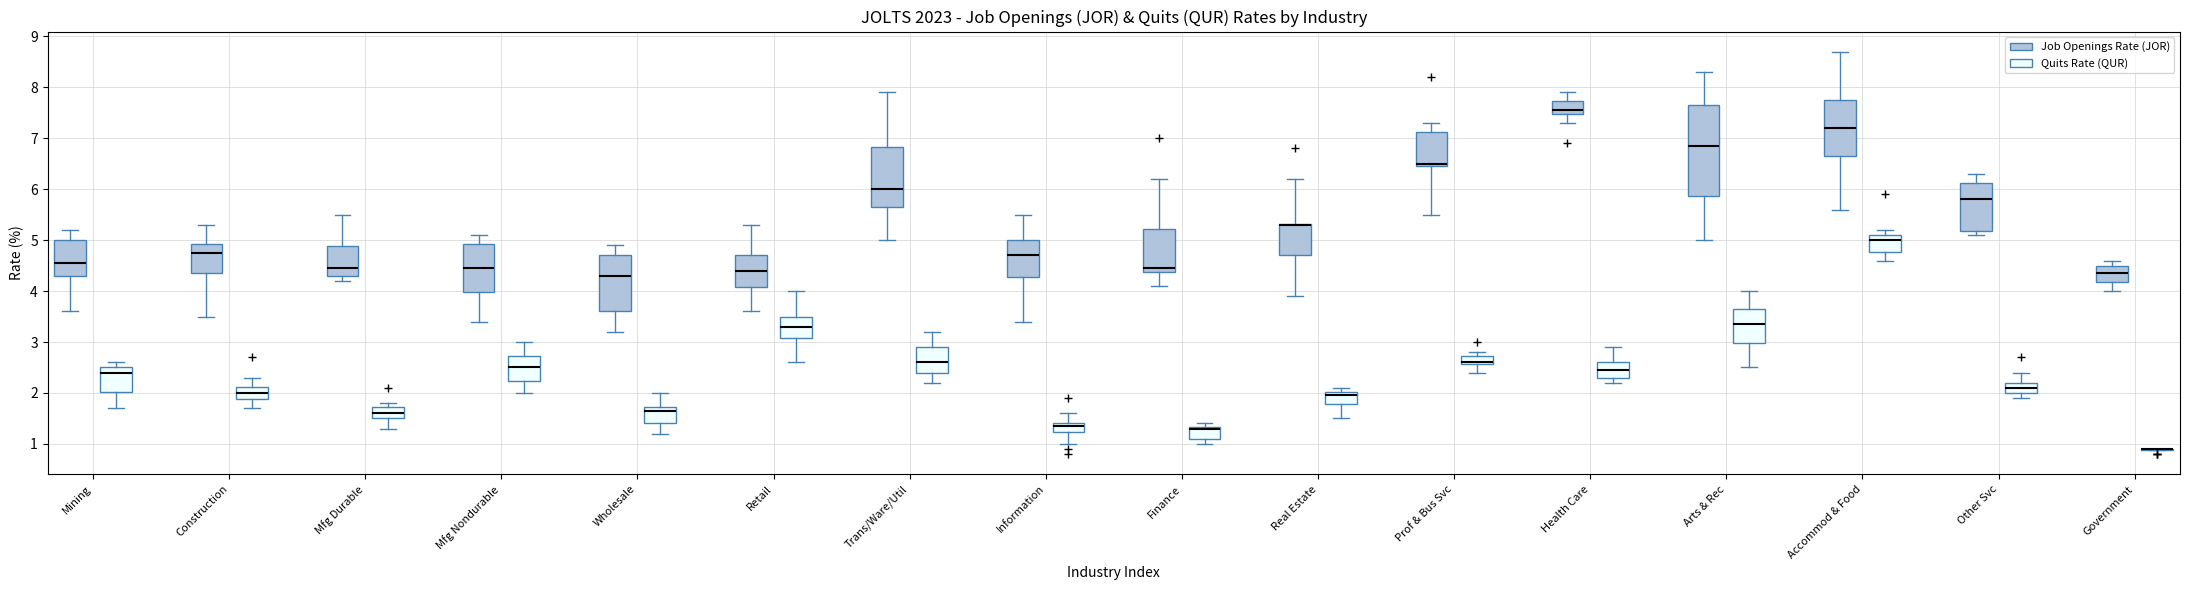

Which box is the tallest, from its lower edge to its upper edge?

Arts & Rec (Job Openings Rate (JOR))